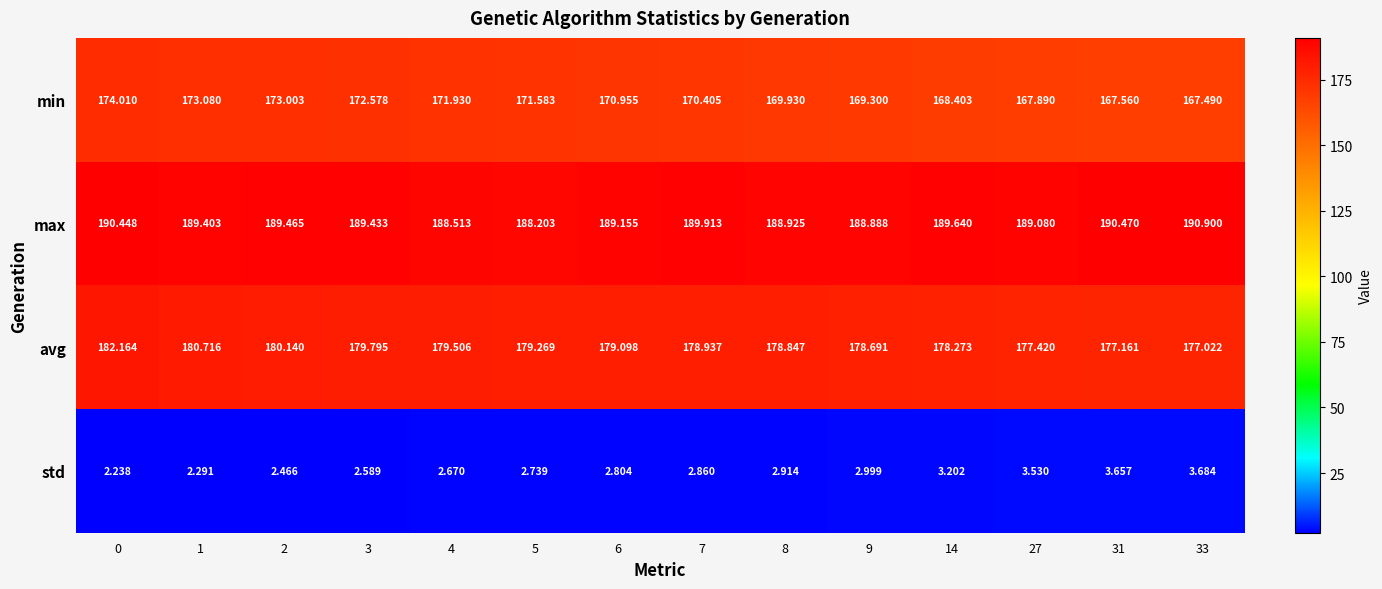

Between 3 and 14, which series saw the biggest shift?

min